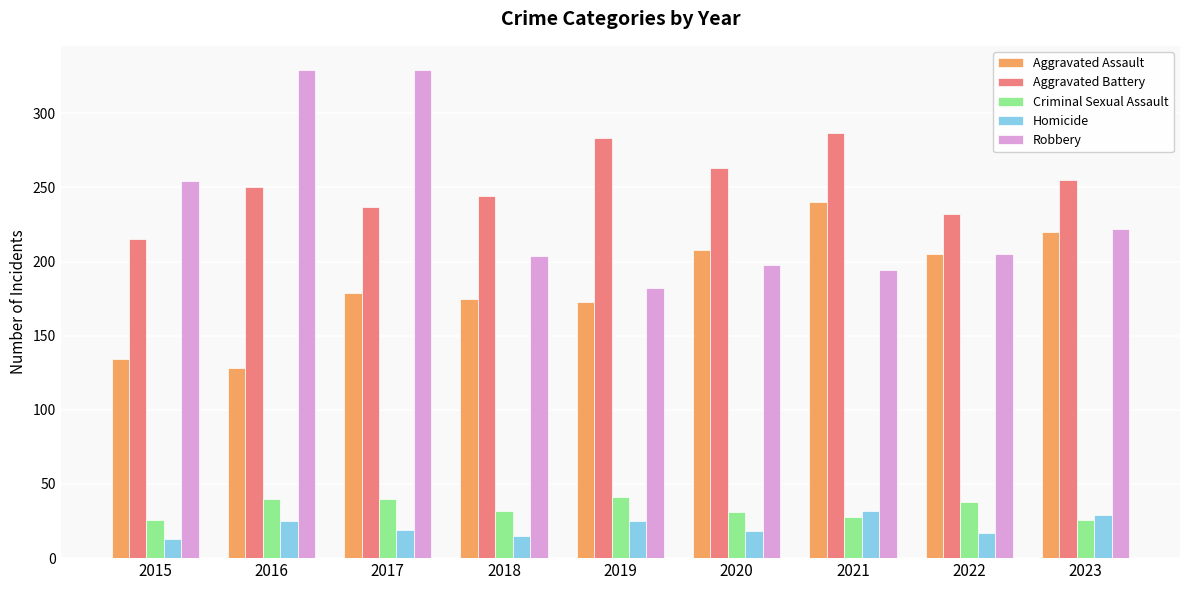

Rank the series at 2021 from highest to lowest value.

Aggravated Battery, Aggravated Assault, Robbery, Homicide, Criminal Sexual Assault